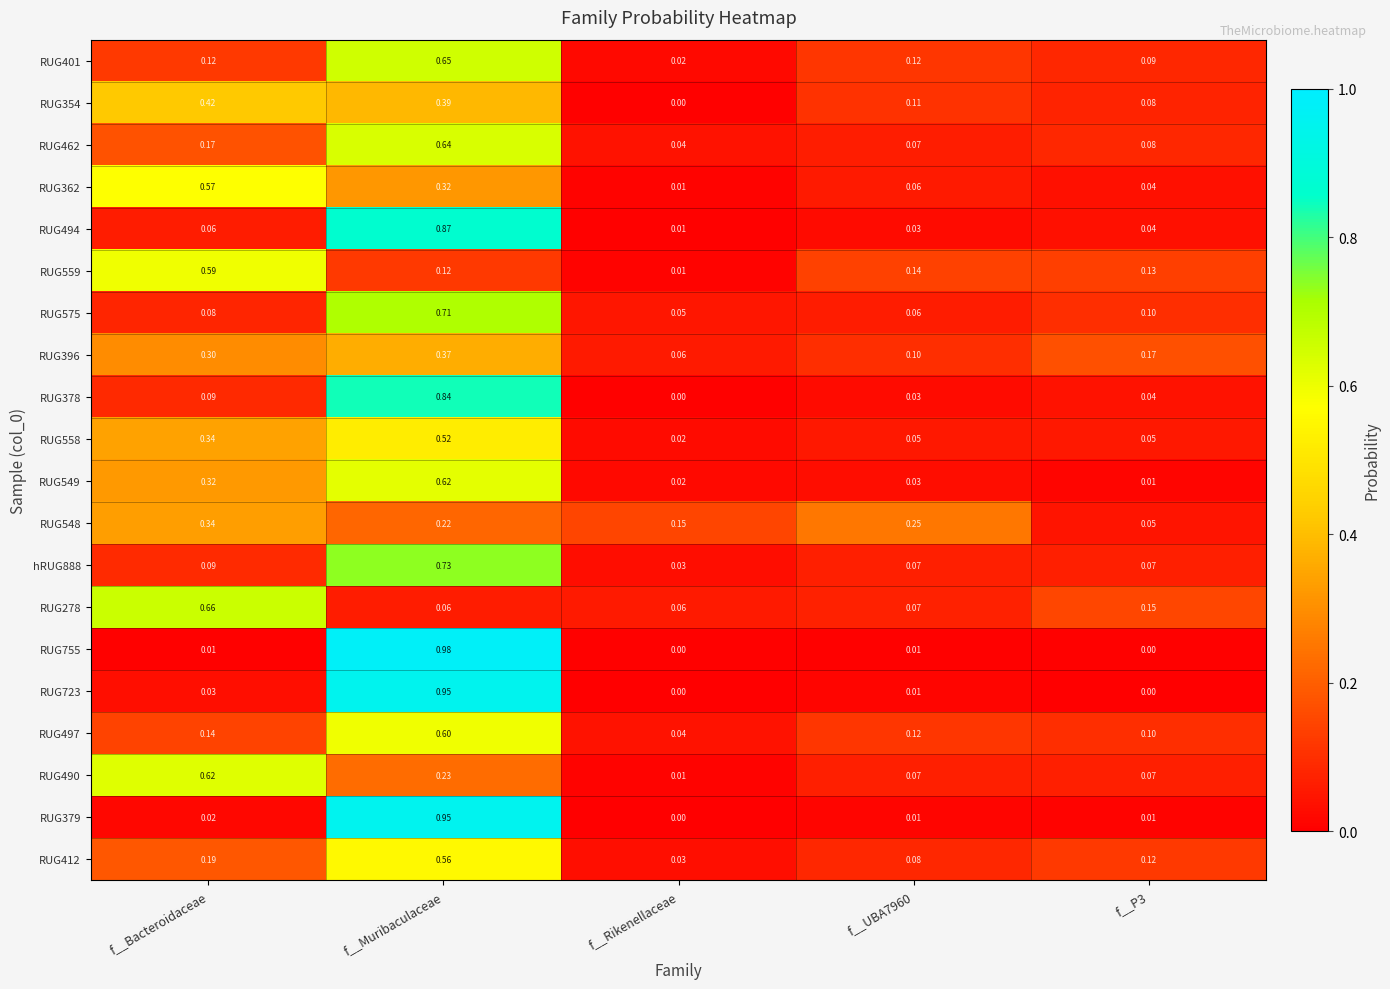

Which category has the lowest value in the hRUG888 series?

f__Rikenellaceae